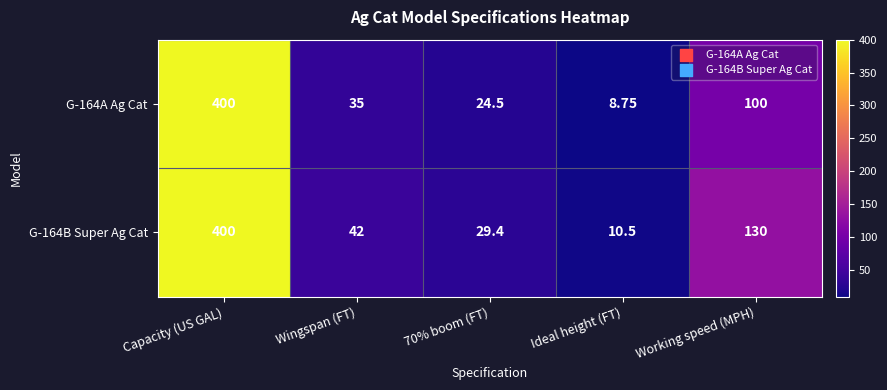

Which label corresponds to the largest value in the chart?

Capacity (US GAL)